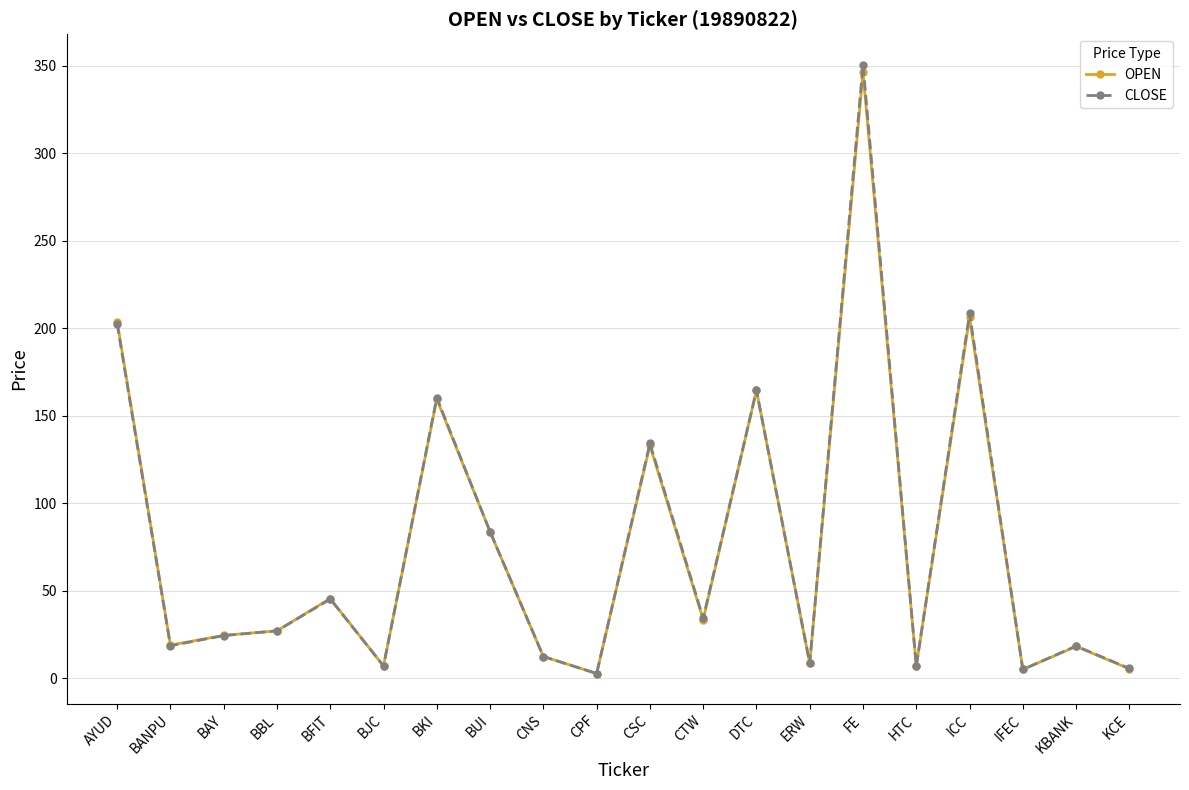

Which category has the highest value in the CLOSE series?

FE